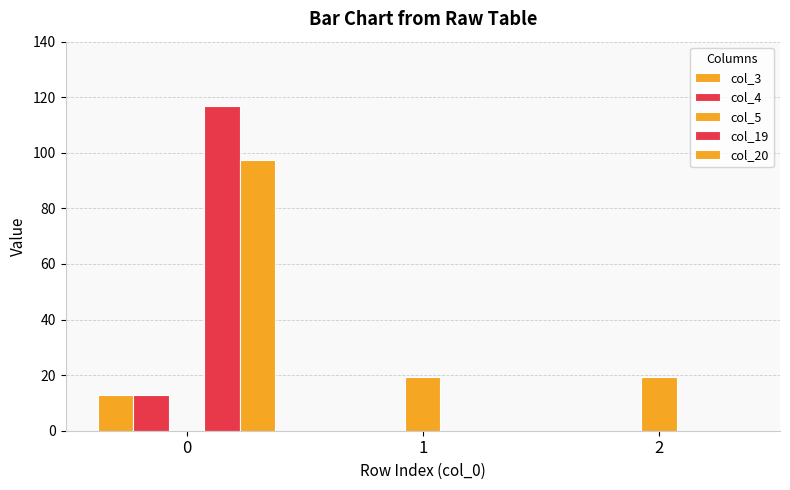

Reading left to right, transcribe all the data shown in this chart.

col_3: 0=13.0	1=0.0	2=0.0
col_4: 0=13.0	1=0.0	2=0.0
col_5: 0=0.0	1=19.5	2=19.5
col_19: 0=117.0	1=0.0	2=0.0
col_20: 0=97.5	1=0.0	2=0.0